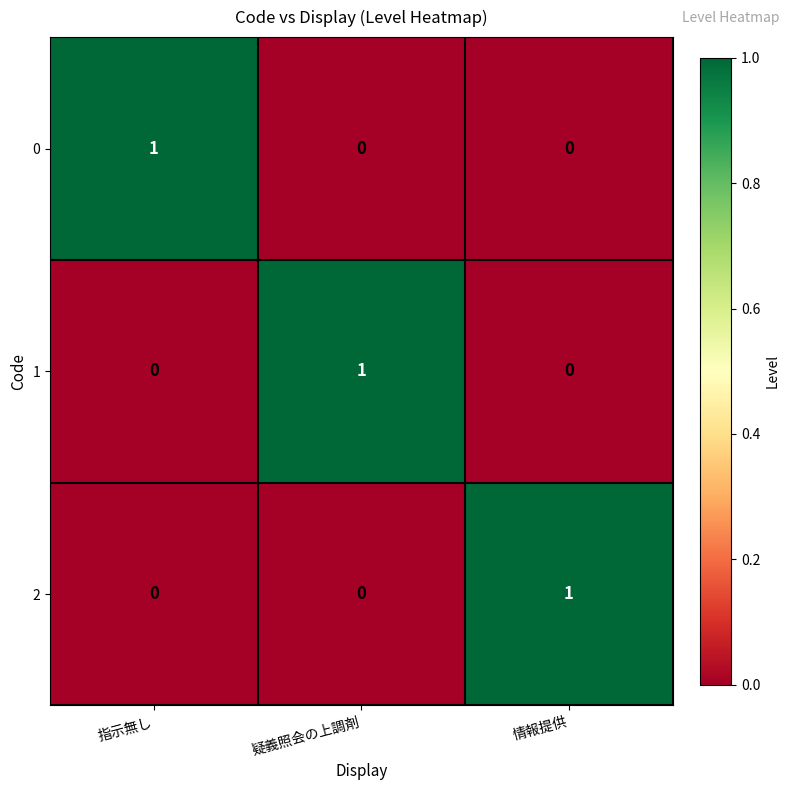

Reading left to right, what are all the values shown in this chart?

0: 1	0	0
1: 0	1	0
2: 0	0	1